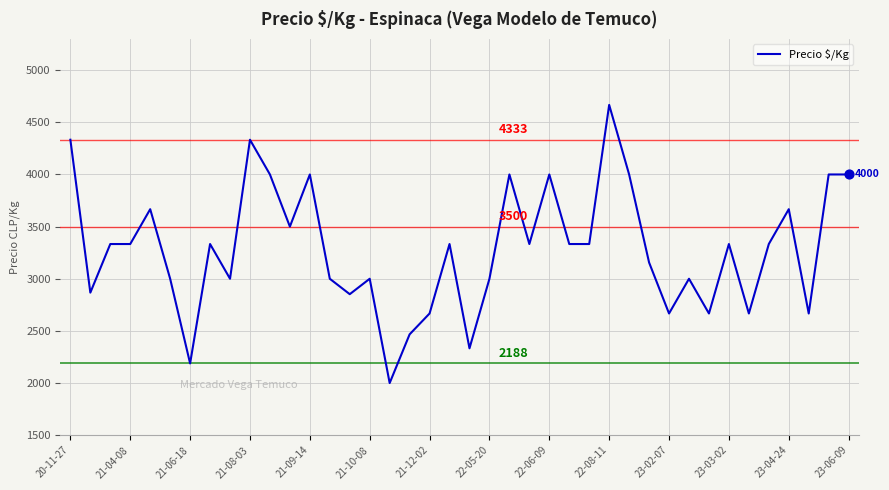

What is the minimum value shown in the chart?

2000